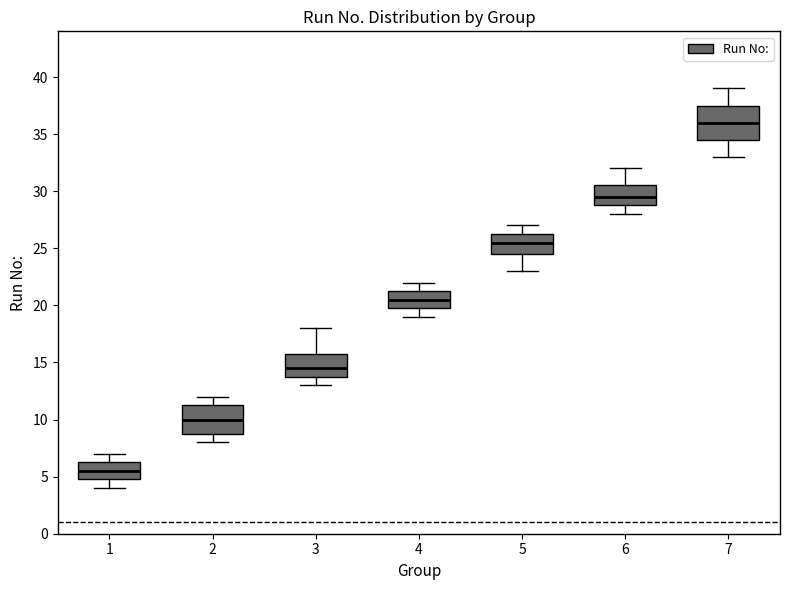

Which box has the highest median line?

7